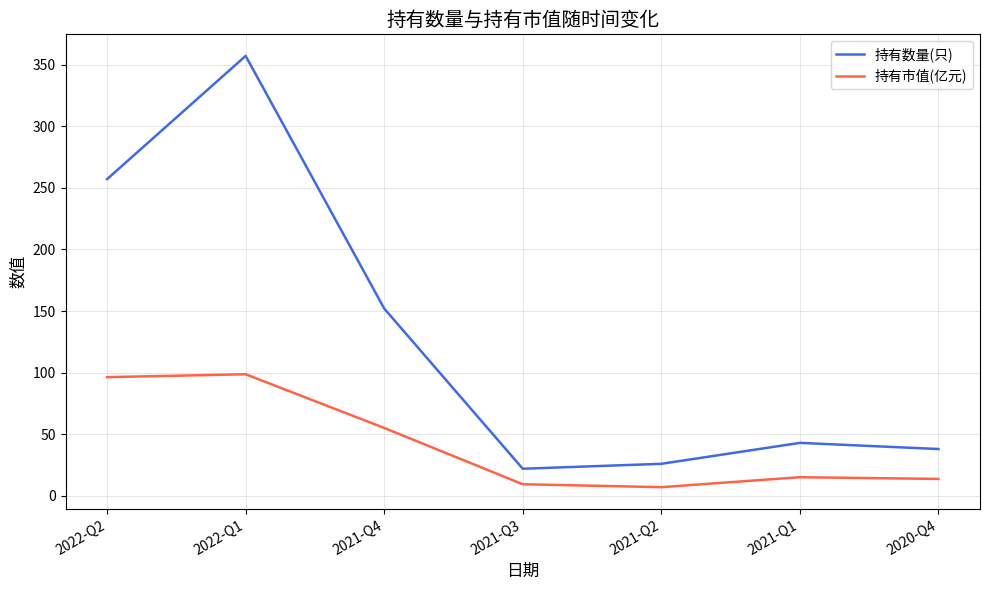

At 2022-Q2, list the series in order from smallest to largest.

持有市值(亿元), 持有数量(只)